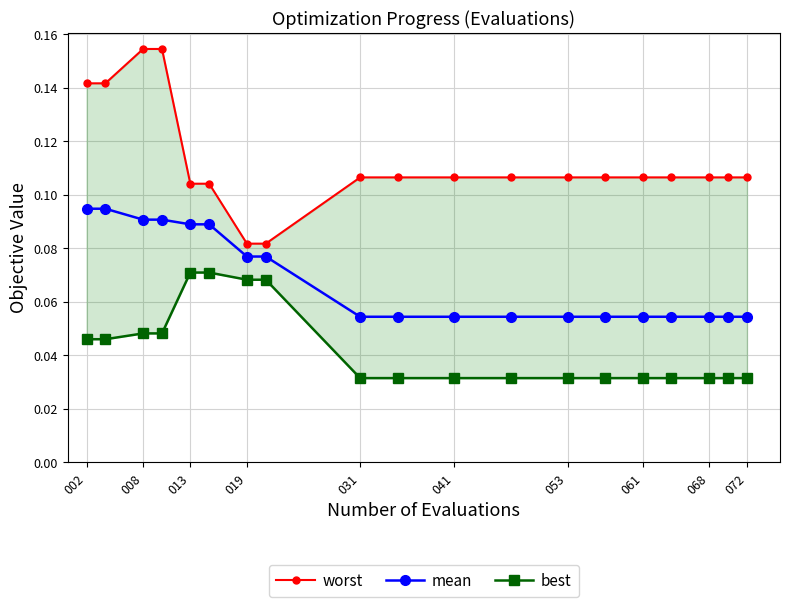

How many mean values are between 0 and 1?

19